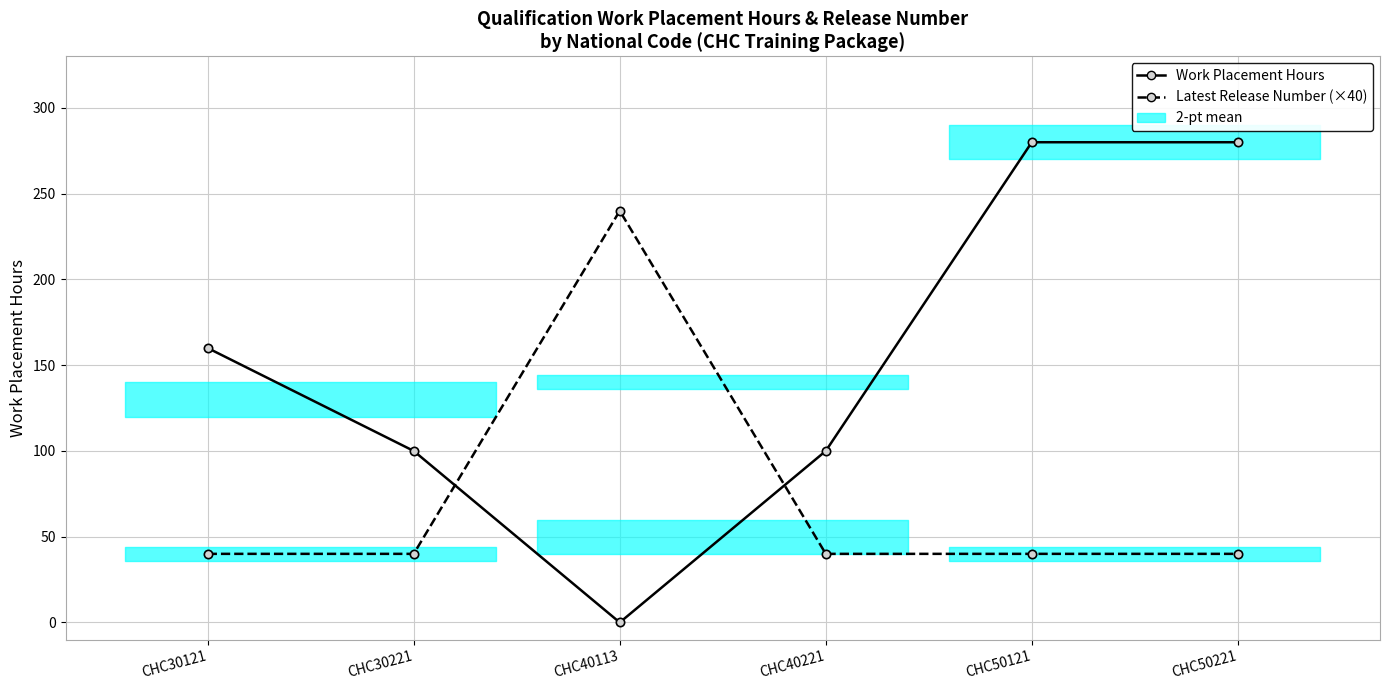

True or false: Work Placement Hours and Latest Release Number (×40) intersect in this chart.

True